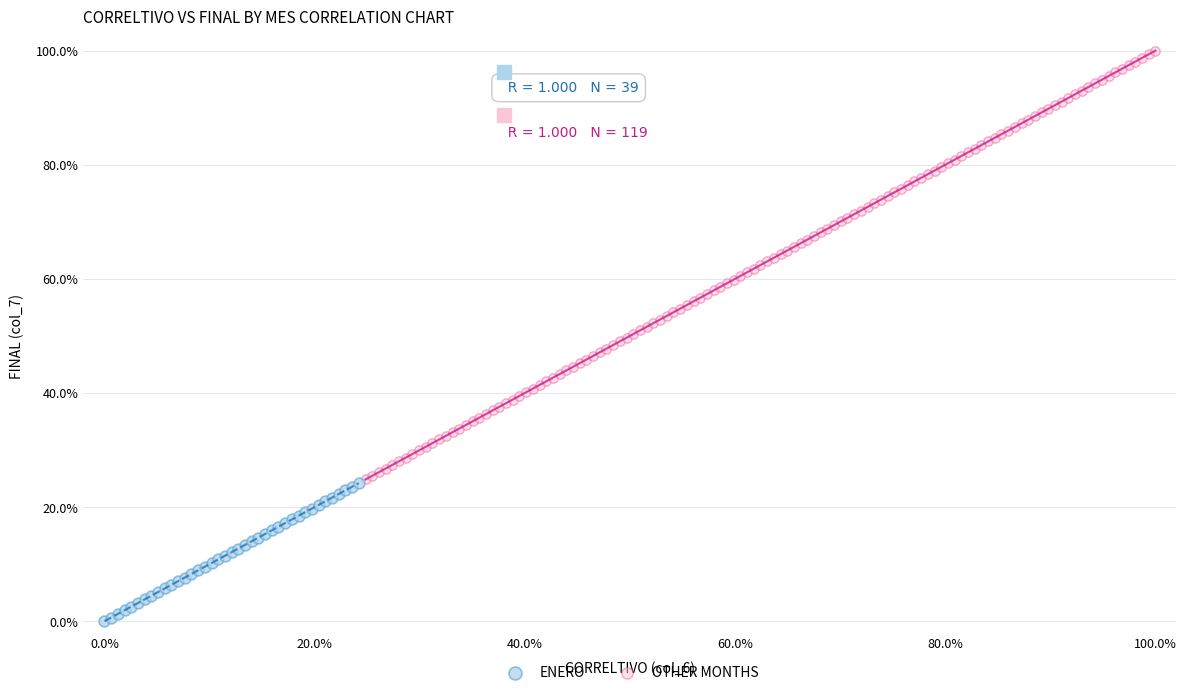

Which series has the widest spread of Y values?

OTHER MONTHS